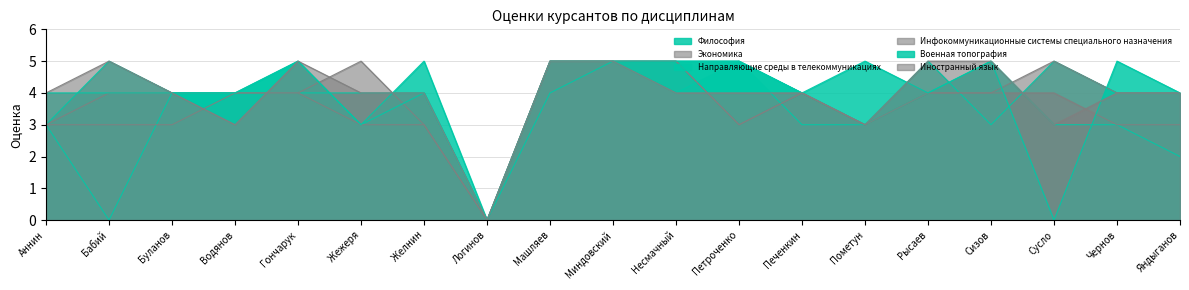

What are all the series names shown in the legend?

Философия, Экономика, Направляющие среды в телекоммуникациях, Инфокоммуникационные системы специального назначения, Военная топография, Иностранный язык